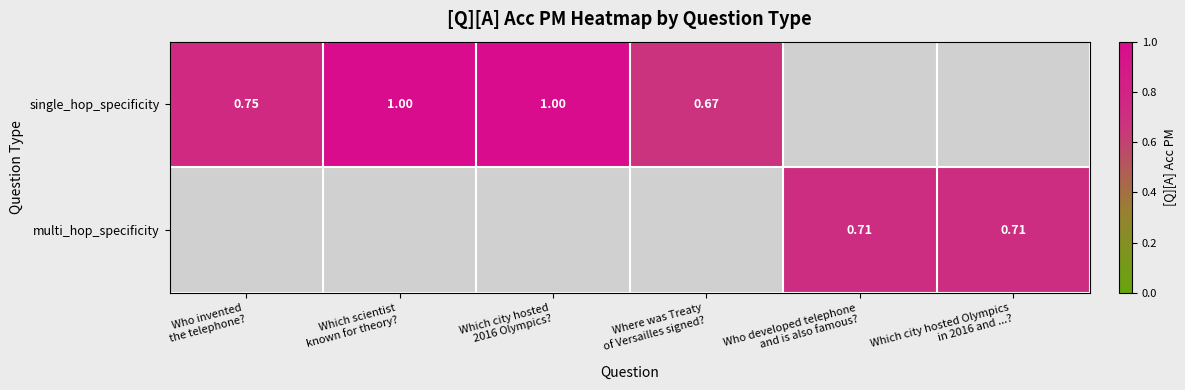

What is the highest value of the single_hop_specificity series?

1.0